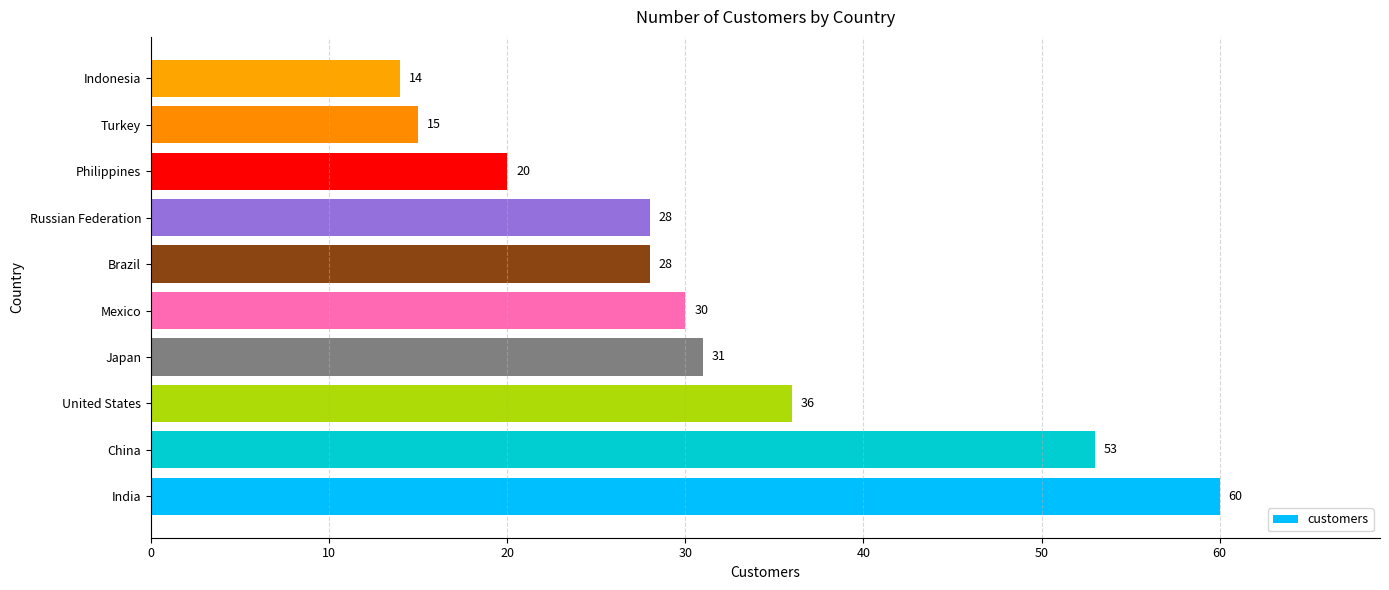

Reading top to bottom, extract all data points from this chart.

Indonesia=14	Turkey=15	Philippines=20	Russian Federation=28	Brazil=28	Mexico=30	Japan=31	United States=36	China=53	India=60